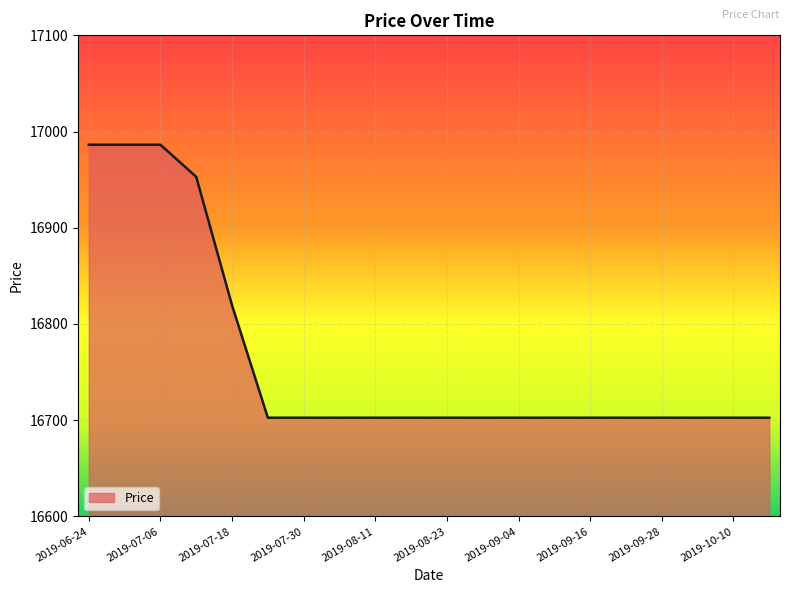

What is the difference between the maximum and minimum values?

283.8